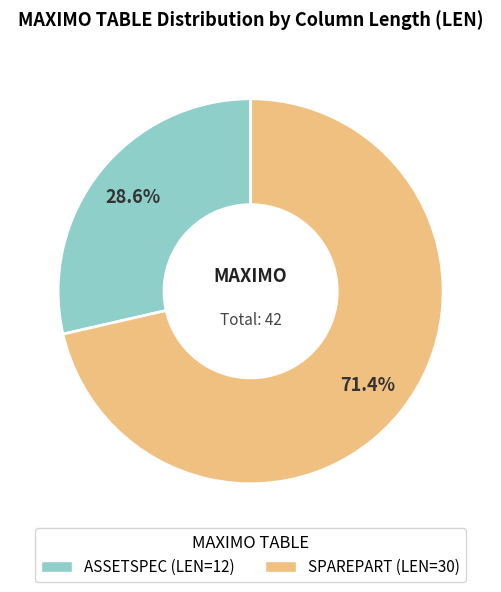

Which slice is the smallest?

ASSETSPEC